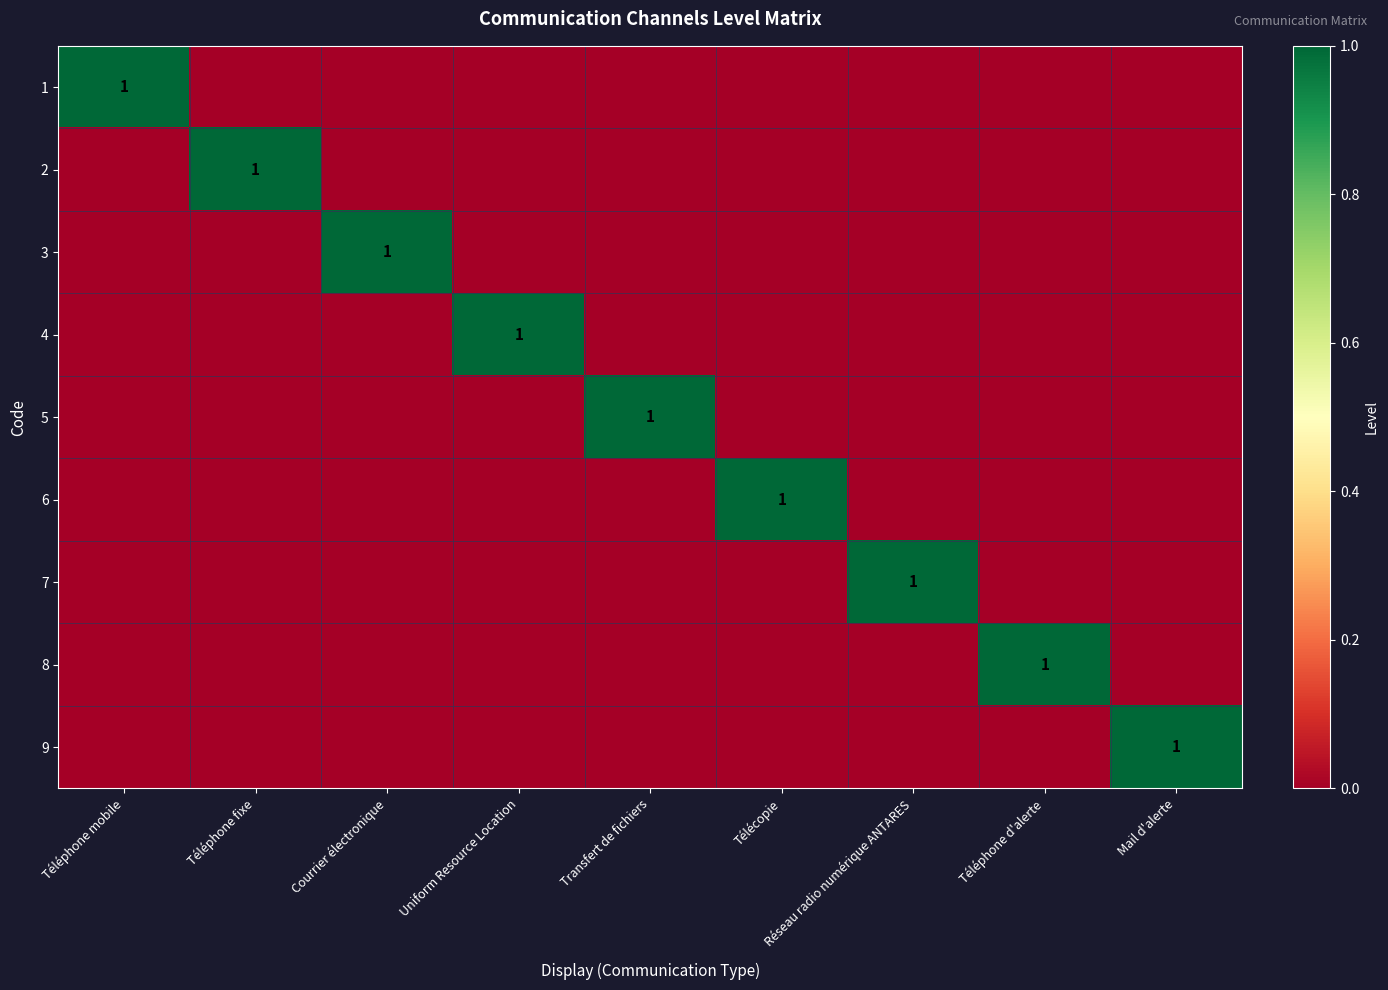

How many values in the 2 series exceed 0?

1